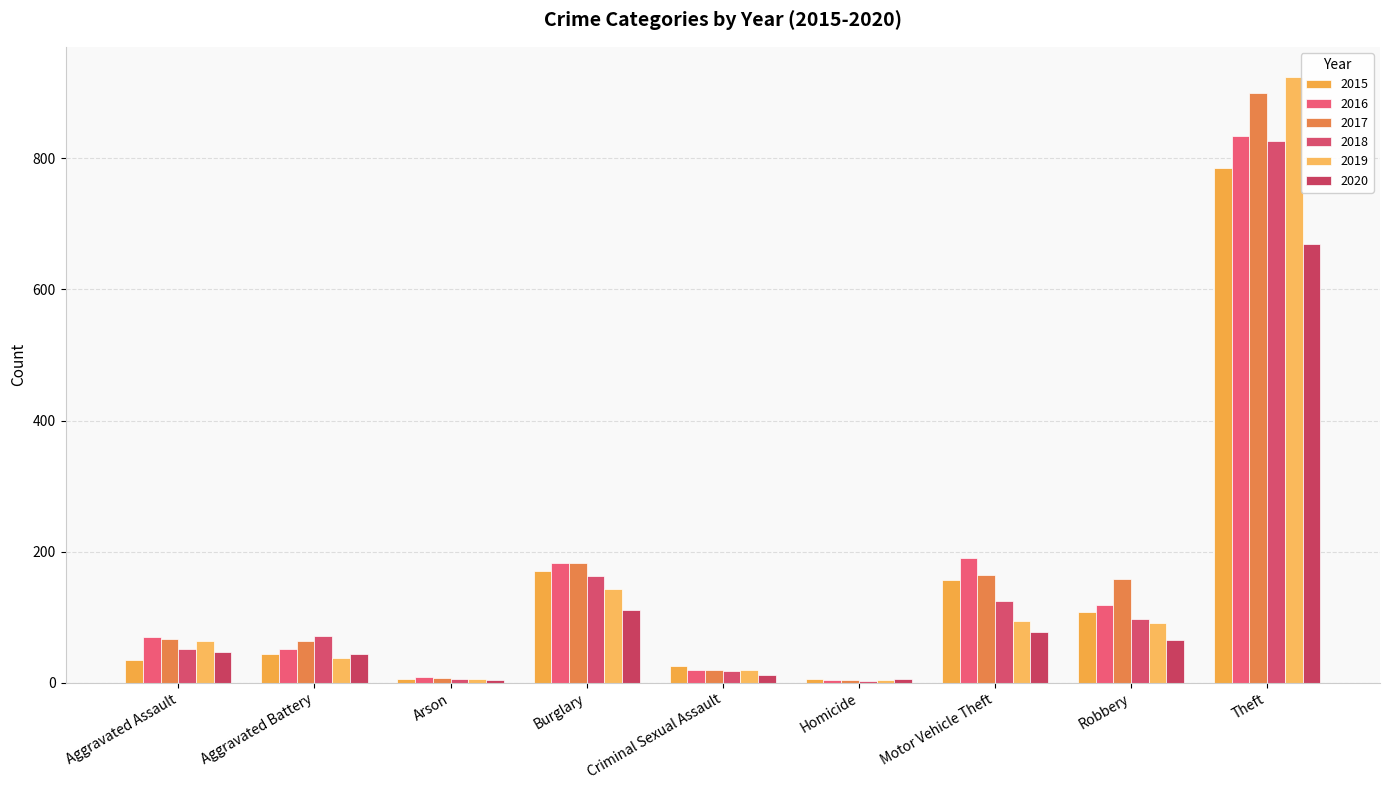

What is the approximate value of 2016 at Robbery, to the nearest 10?

120